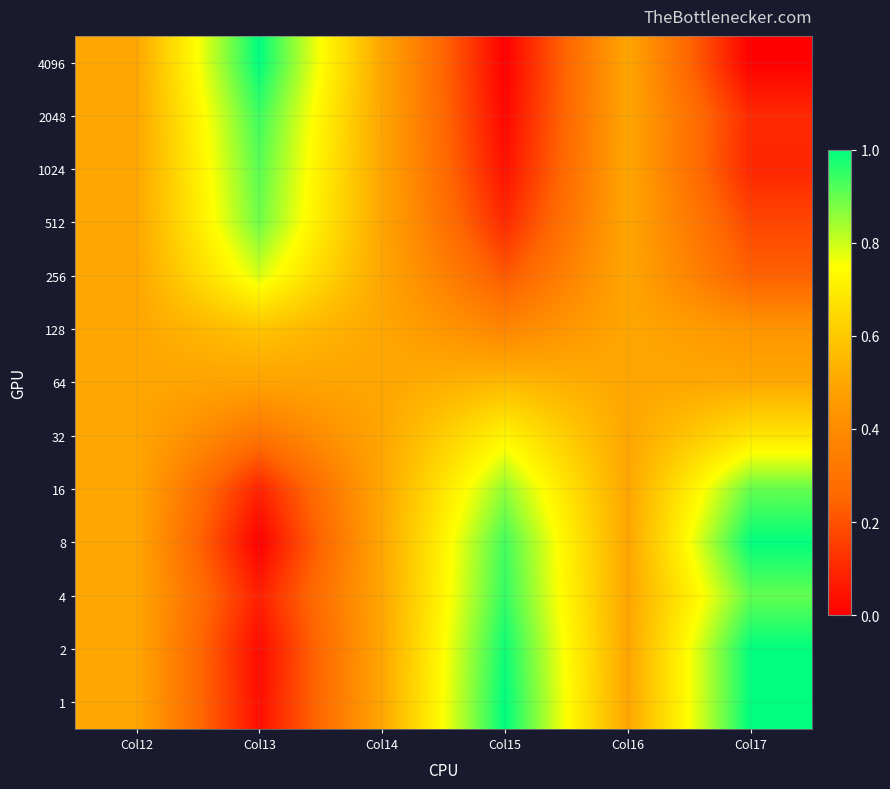

Reading left to right, extract all data points from this chart.

4096: Col12=0.5	Col13=1.0	Col14=0.5	Col15=0.0	Col16=0.5	Col17=0.0
2048: Col12=0.5	Col13=0.9	Col14=0.5	Col15=0.0	Col16=0.5	Col17=0.1
1024: Col12=0.5	Col13=0.9	Col14=0.5	Col15=0.0	Col16=0.5	Col17=0.1
512: Col12=0.5	Col13=0.9	Col14=0.5	Col15=0.1	Col16=0.5	Col17=0.2
256: Col12=0.5	Col13=0.8	Col14=0.5	Col15=0.2	Col16=0.5	Col17=0.2
128: Col12=0.5	Col13=0.6	Col14=0.5	Col15=0.4	Col16=0.5	Col17=0.4
64: Col12=0.5	Col13=0.5	Col14=0.5	Col15=0.6	Col16=0.5	Col17=0.5
32: Col12=0.5	Col13=0.3	Col14=0.5	Col15=0.7	Col16=0.5	Col17=0.7
16: Col12=0.5	Col13=0.1	Col14=0.5	Col15=0.9	Col16=0.5	Col17=0.9
8: Col12=0.5	Col13=0.0	Col14=0.5	Col15=0.9	Col16=0.5	Col17=1.0
4: Col12=0.5	Col13=0.1	Col14=0.5	Col15=0.9	Col16=0.5	Col17=0.9
2: Col12=0.5	Col13=0.0	Col14=0.5	Col15=1.0	Col16=0.5	Col17=1.0
1: Col12=0.5	Col13=0.0	Col14=0.5	Col15=1.0	Col16=0.5	Col17=1.0